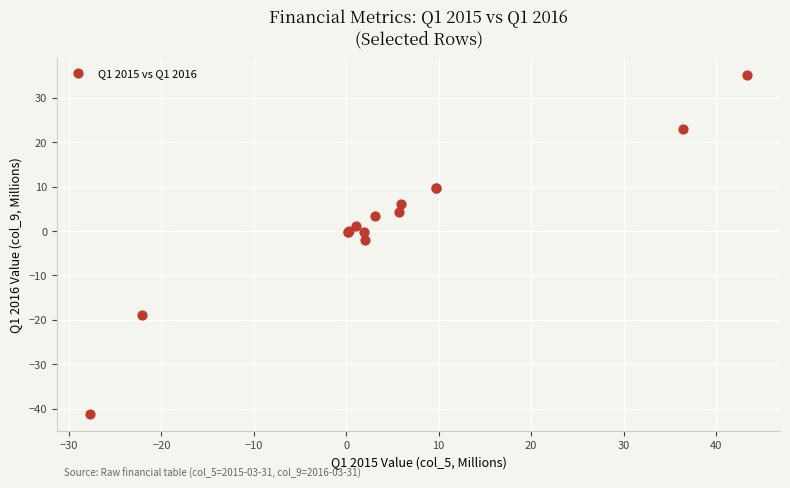

What Y value in the scatter plot is closest to -3?

-2.0